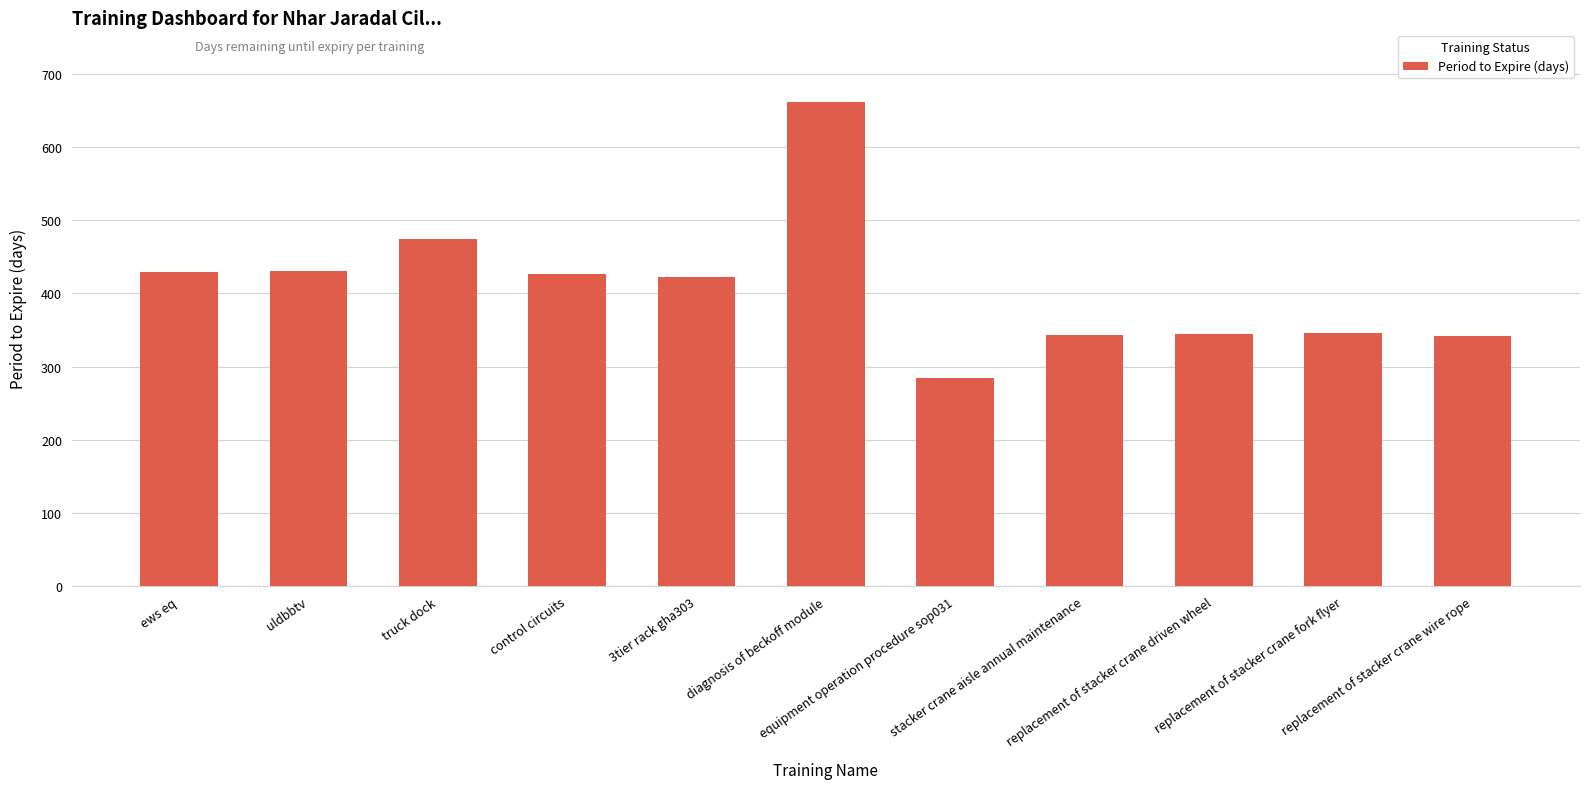

What is the difference between the values at replacement of stacker crane wire rope and 3tier rack gha303?

80